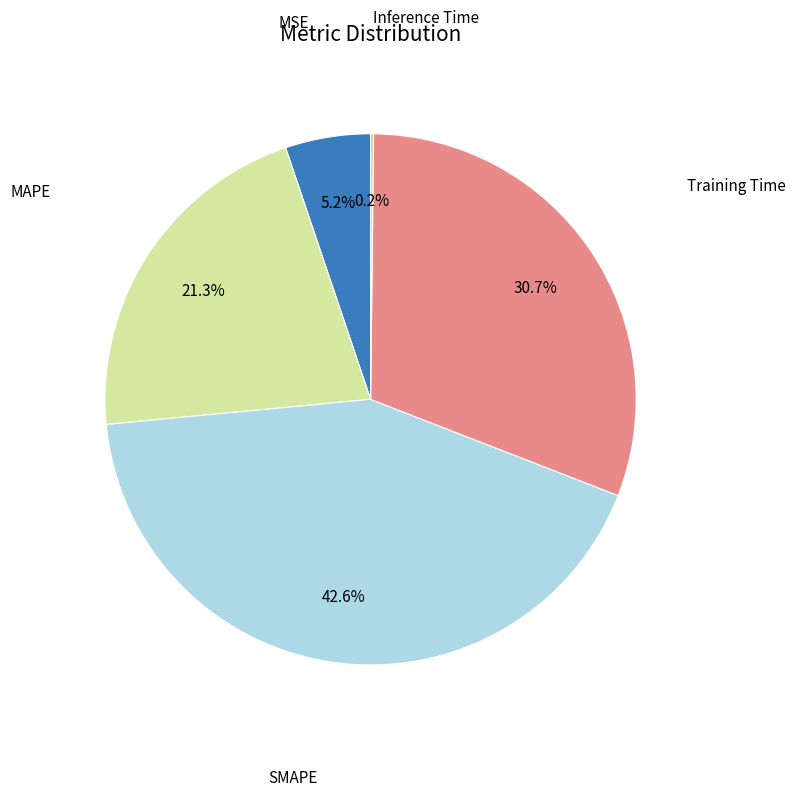

How many segments does this pie chart have?

5